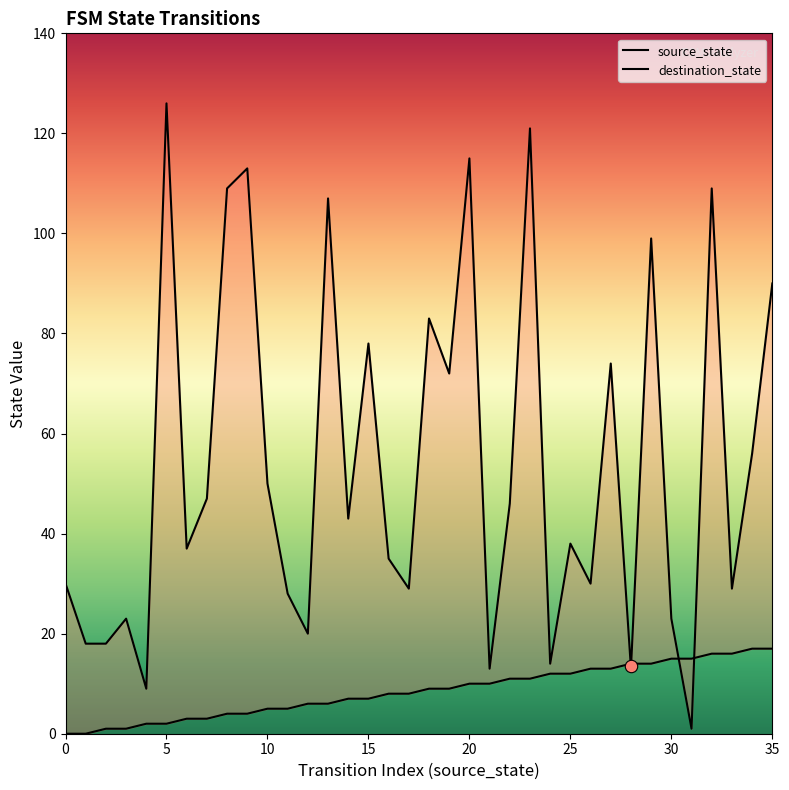

Which series contains the highest Y value?

destination_state